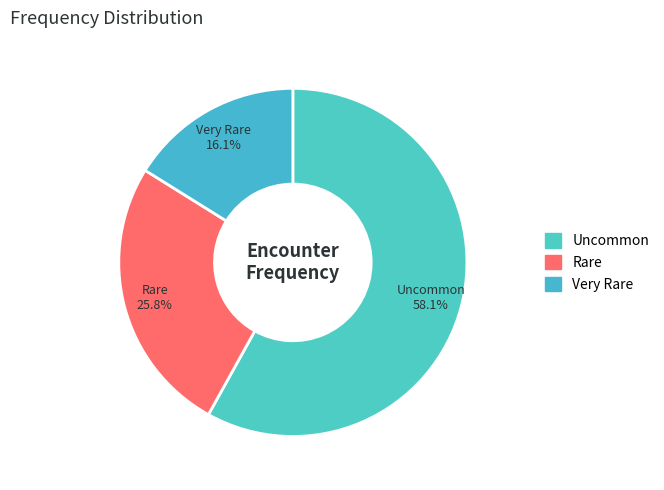

Is there a majority slice in this chart?

Yes